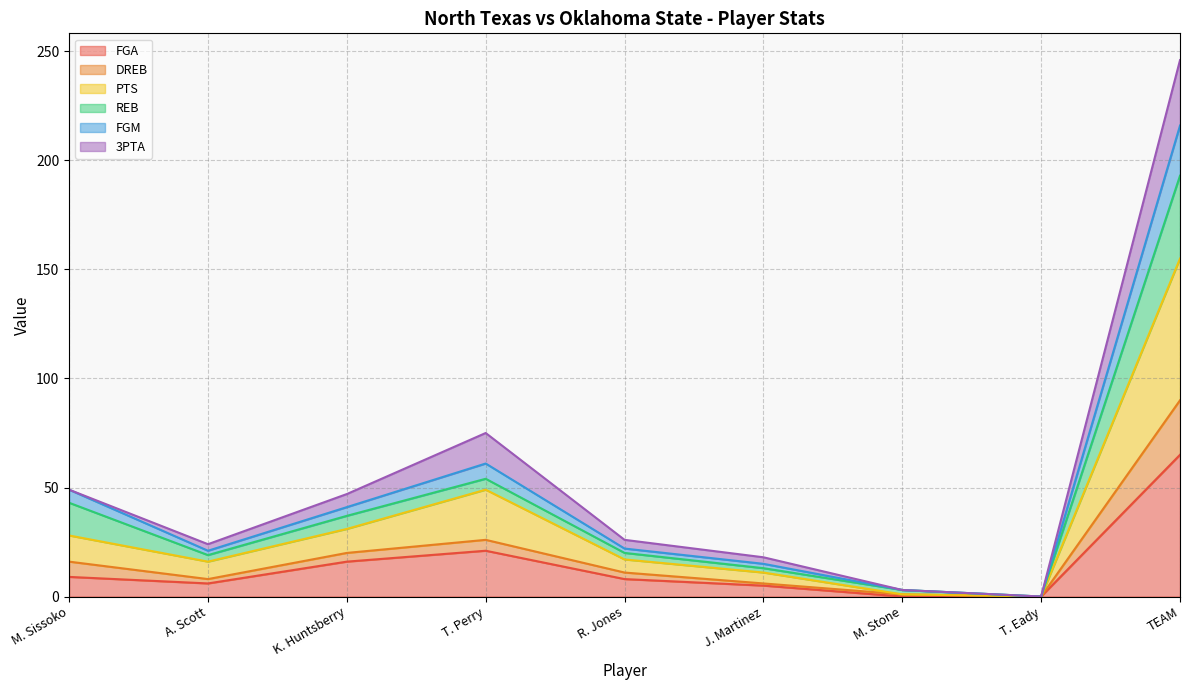

What is the total value across all series at TEAM?

246